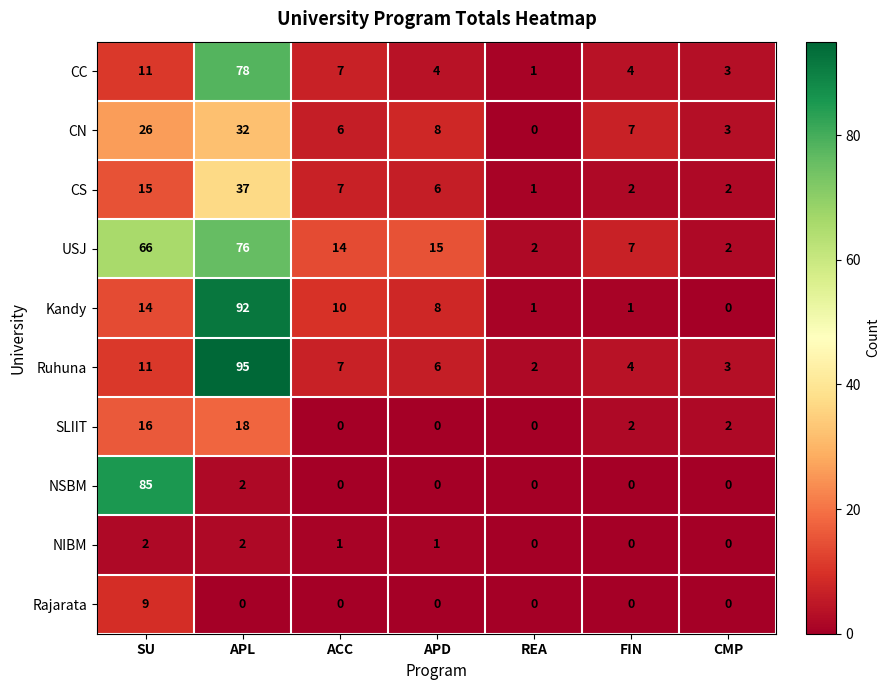

Which series changed the most between ACC and REA?

USJ